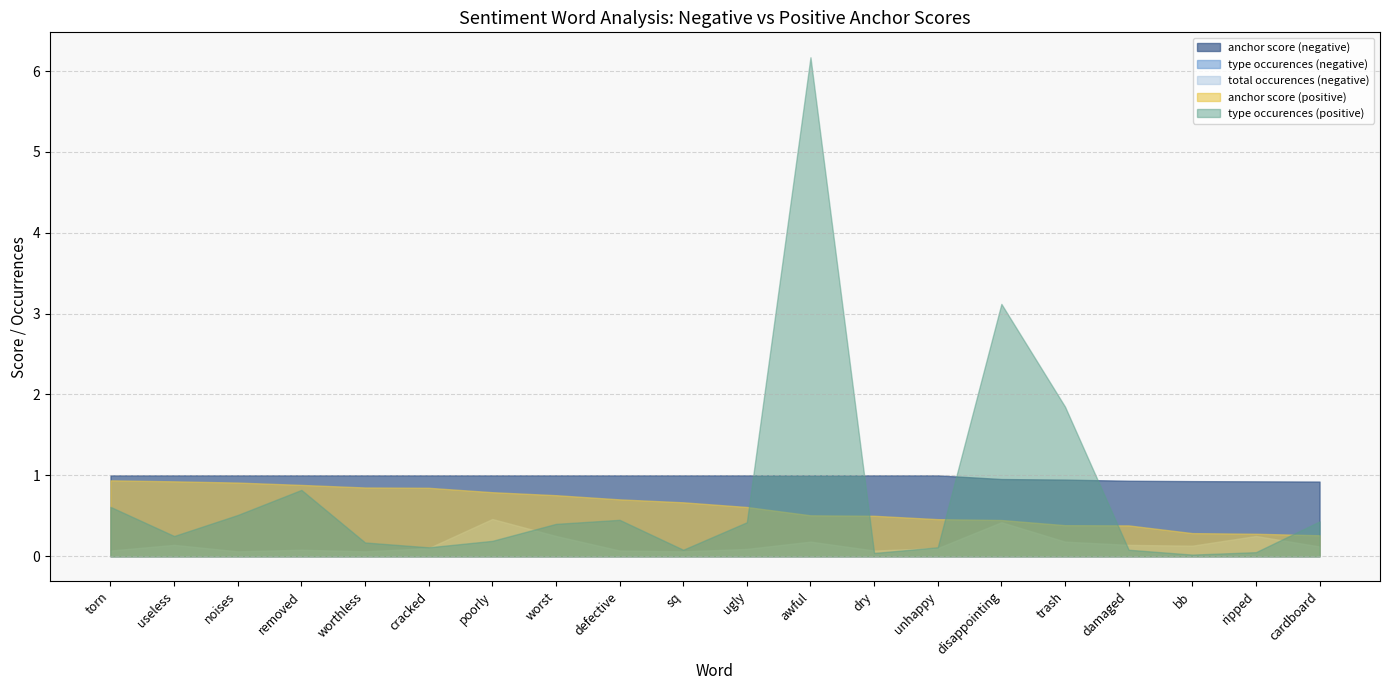

What is the average value of the anchor score (negative) series?

1.0